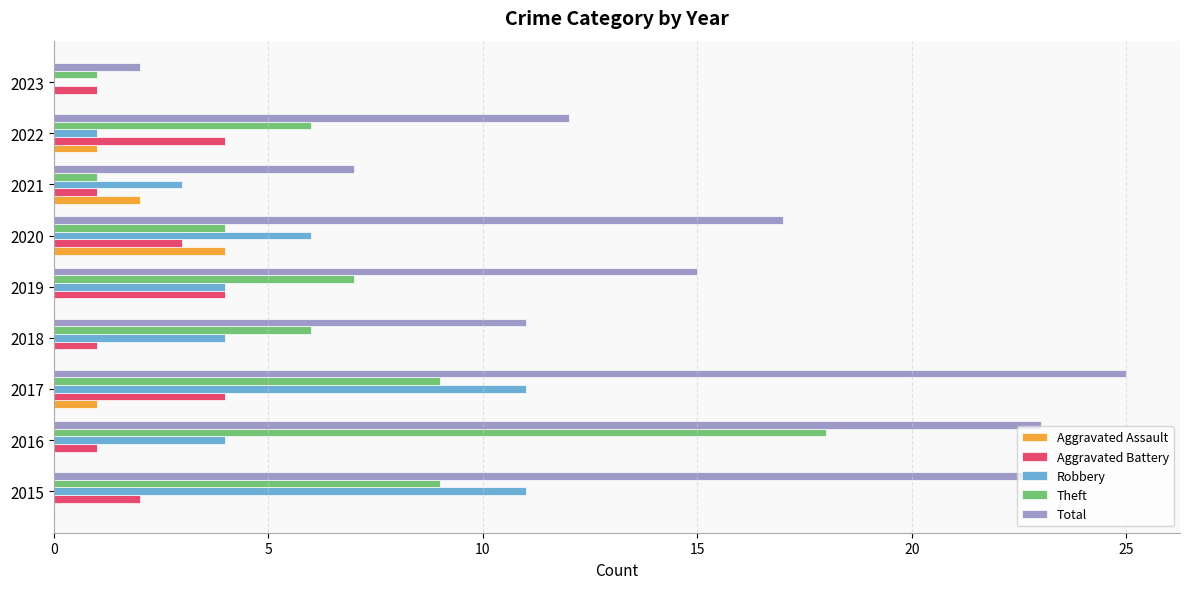

At which category is the sum across all series the highest?

2017